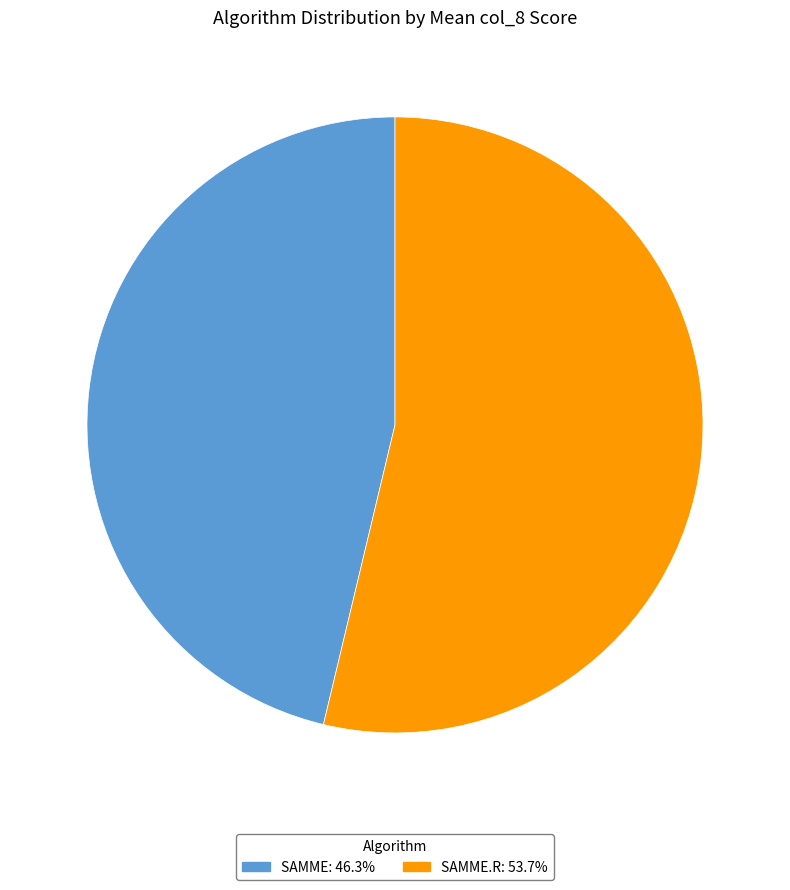

Is there any slice that represents more than half of the pie?

Yes